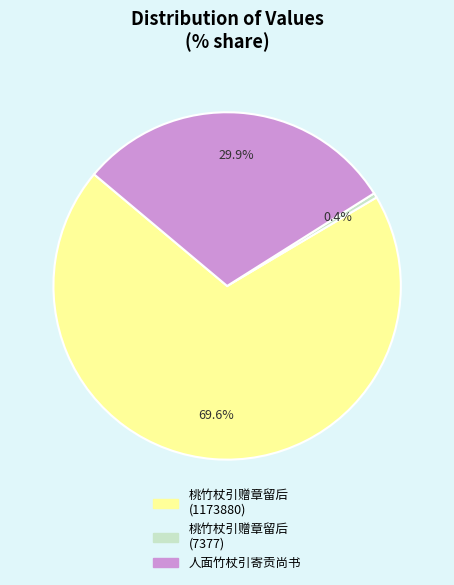

To the nearest percent, what is the average slice percentage?

33%